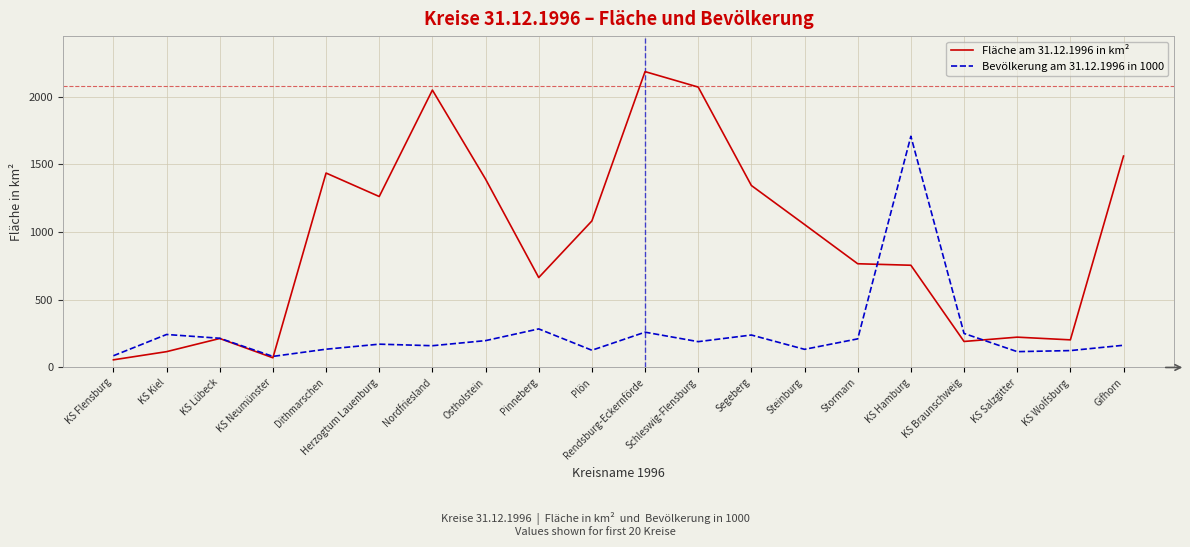

What is the average value of the Fläche am 31.12.1996 in km² series?

935.3